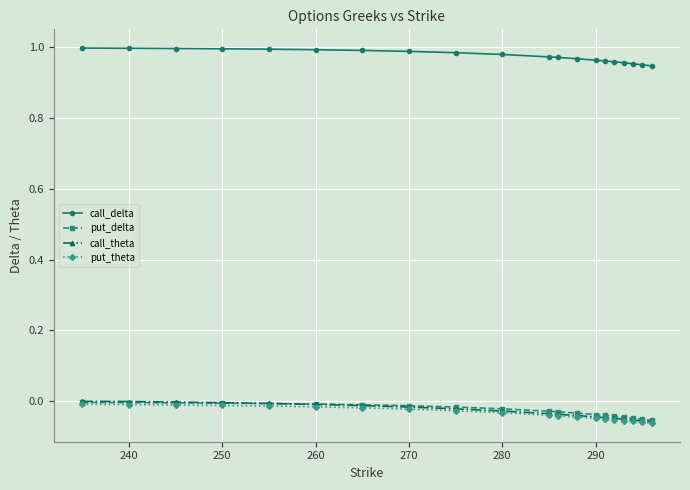

True or false: put_delta and call_delta intersect in this chart.

False